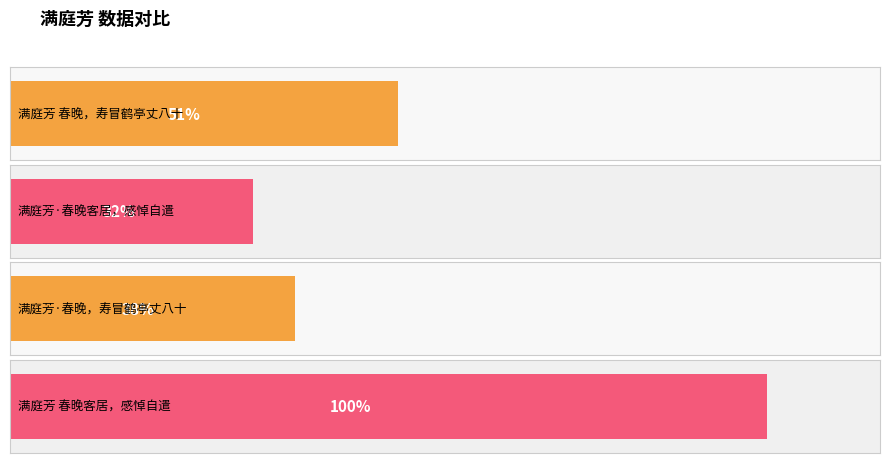

What position from the right is 满庭芳 春晚客居，感悼自遣?

1